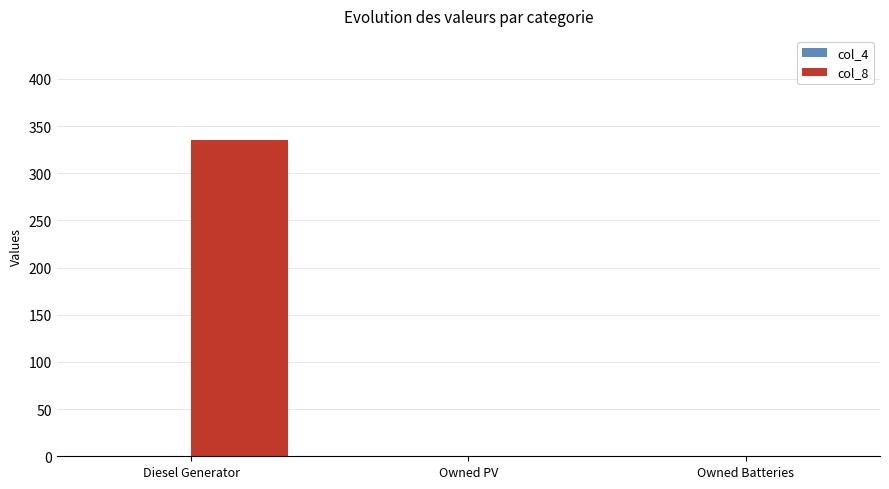

The value at Diesel Generator is 501. True or false?

False